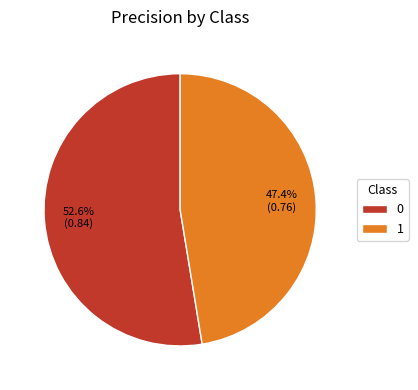

To the nearest percent, what is the difference between the 1 and 0 slice percentages?

5%